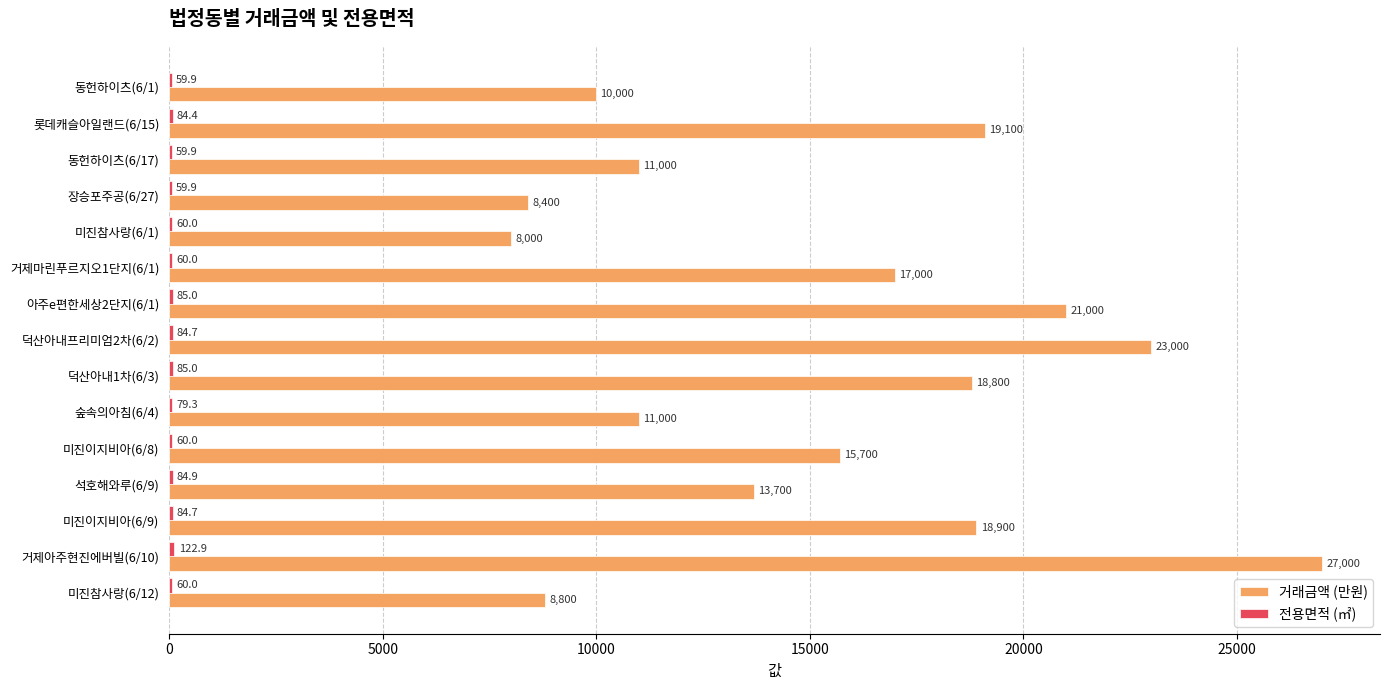

At which category is the sum across all series the highest?

거제아주현진에버빌(6/10)